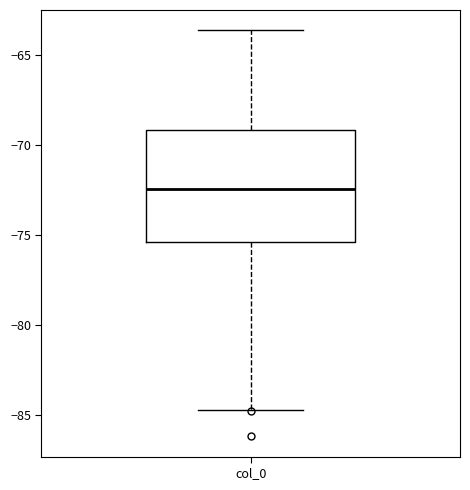

Where does the median line of the box for col_0 sit on the y-axis? The values are not printed on the chart, so give them approximately, as read against the axis.

-72.5